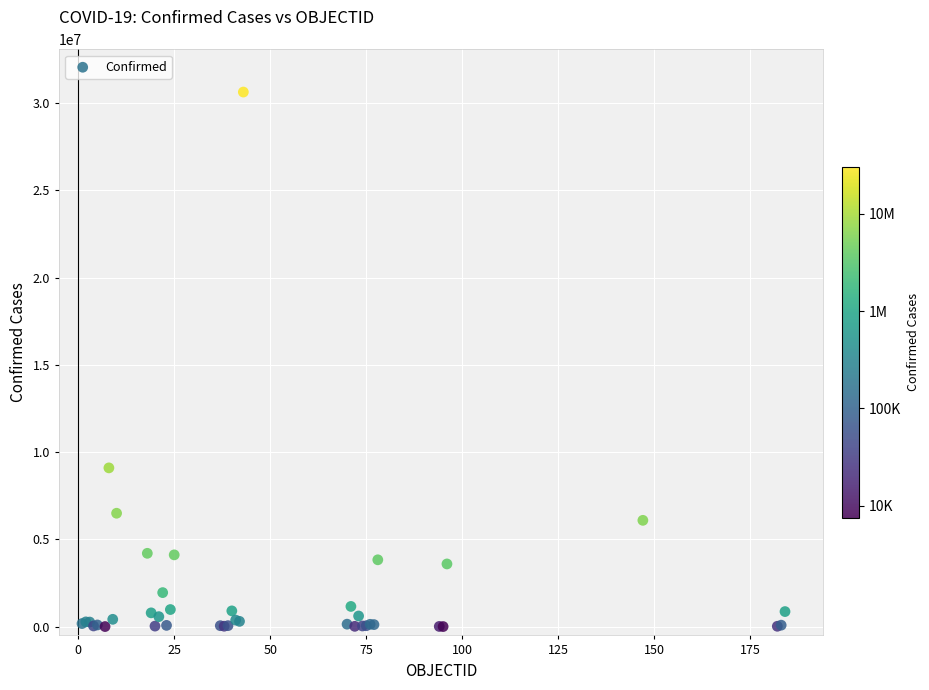

What Y value in the scatter plot is closest to 15323272?

9101319